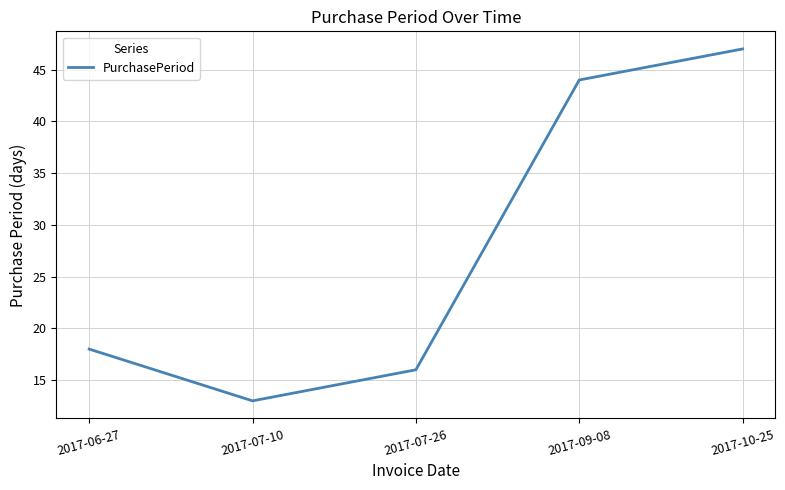

Reading left to right, list all the values displayed in this chart.

18	13	16	44	47